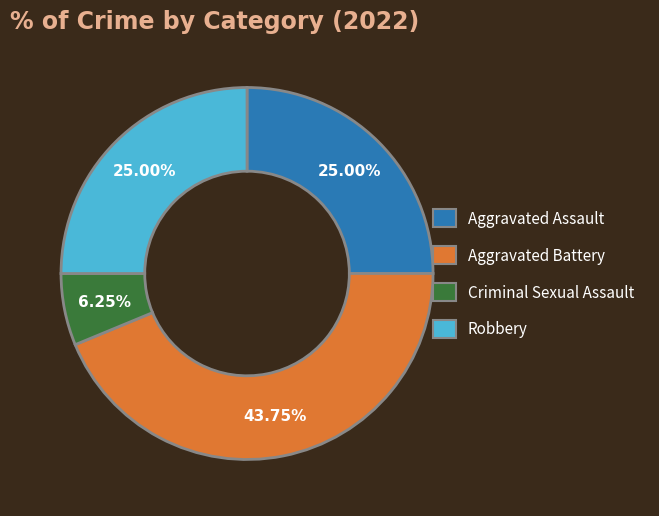

How many segments does this pie chart have?

4